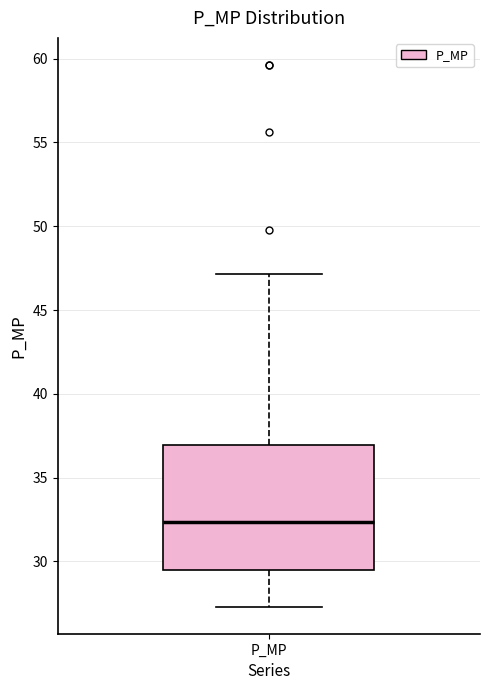

Where is the upper edge of the box for P_MP on the y-axis? The values are not printed on the chart, so give them approximately, as read against the axis.

37.0